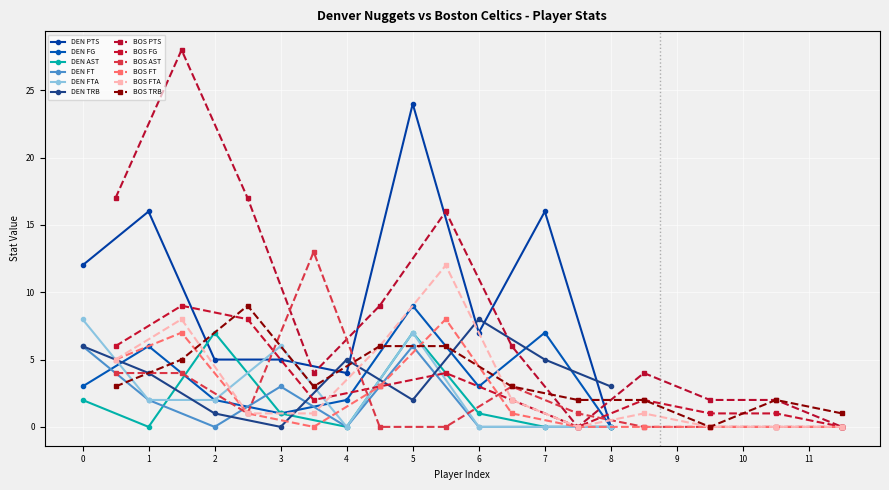

The value of DEN AST at 2 is 7. True or false?

True